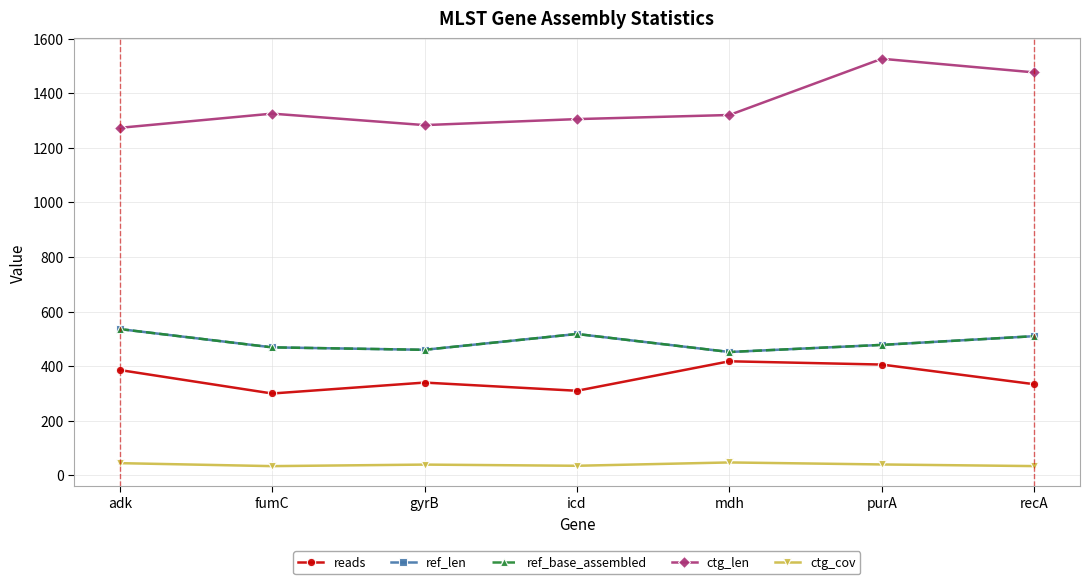

True or false: ctg_cov has a value of 39.6 at gyrB.

True